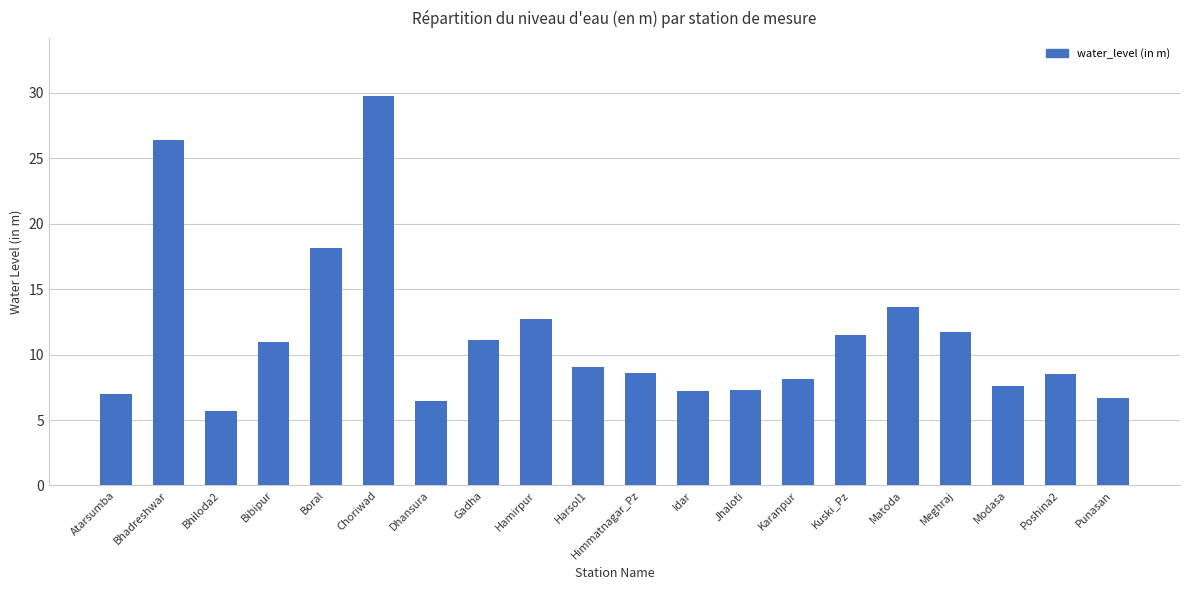

Where is the data nearest to the value 17?

Boral